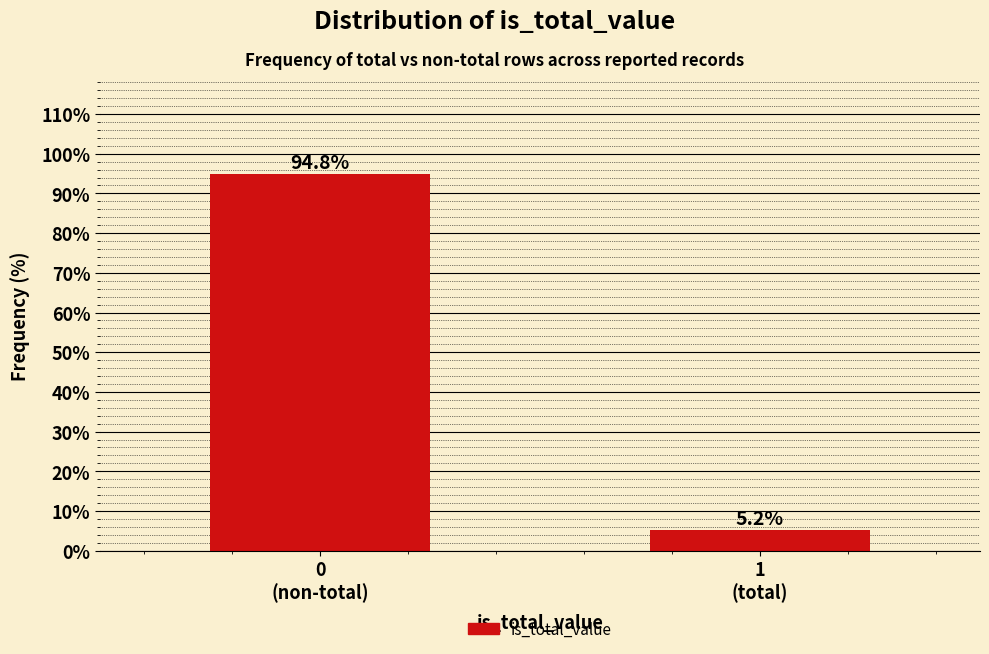

Reading left to right, extract all data points from this chart.

94.8	5.2